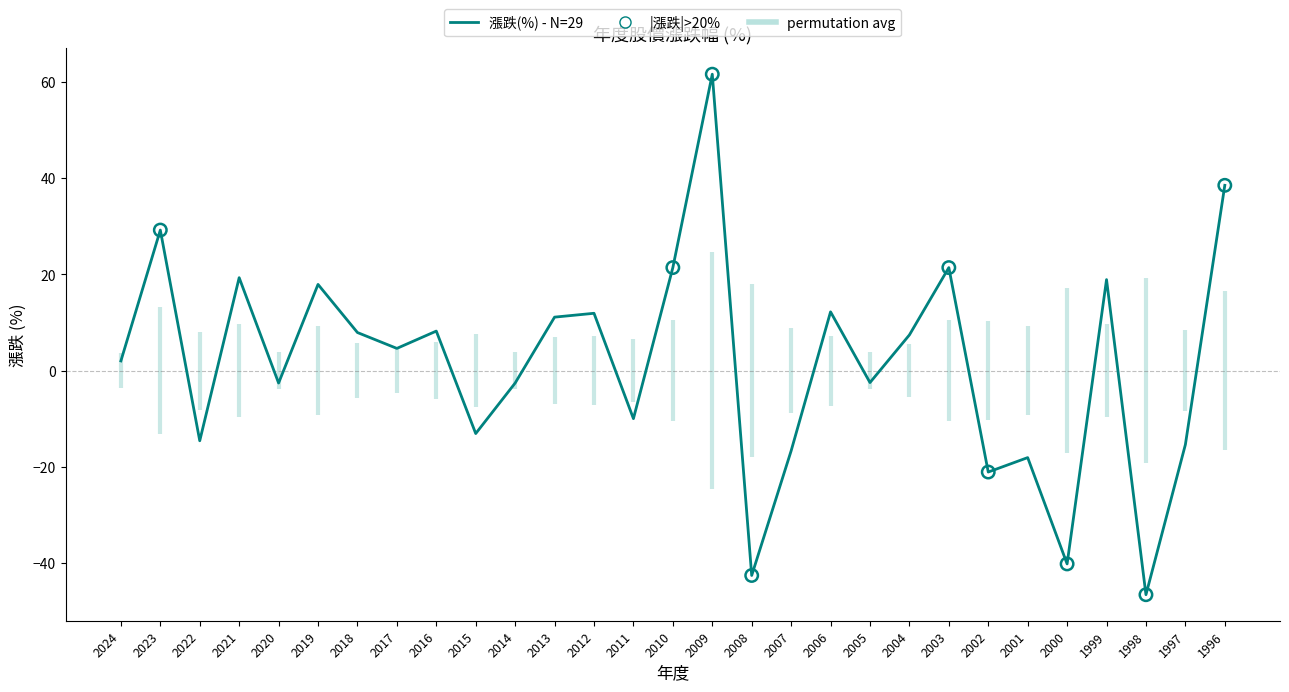

Between 2000 and 2012, which is larger?

2012